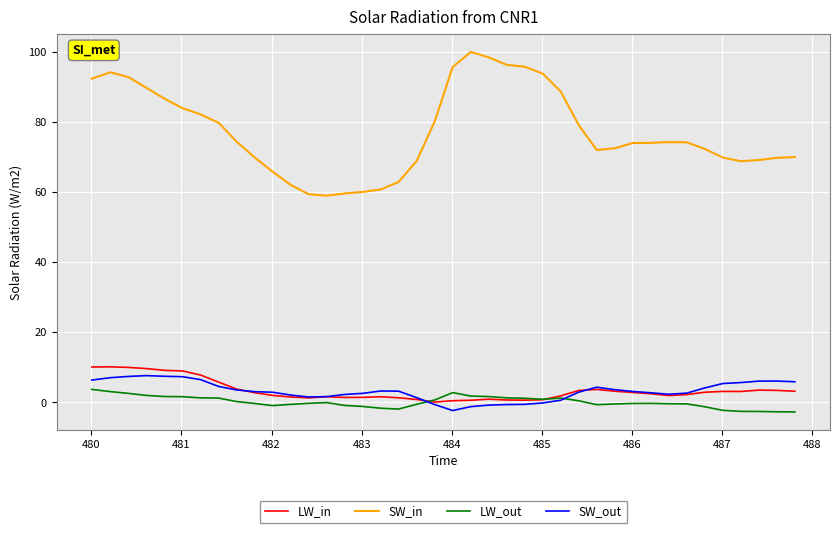

What is the difference between the maximum and minimum values in the LW_out series?

6.4